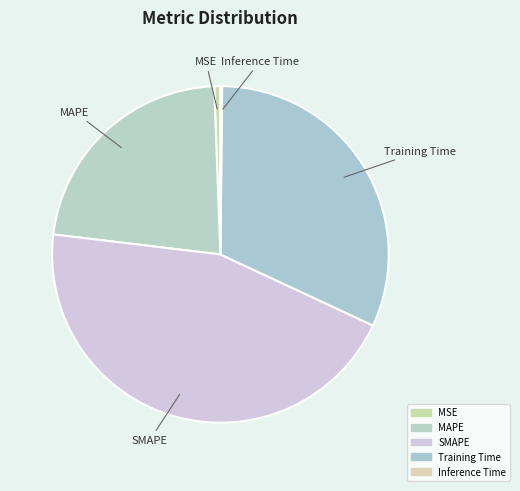

Which slice is the largest?

SMAPE